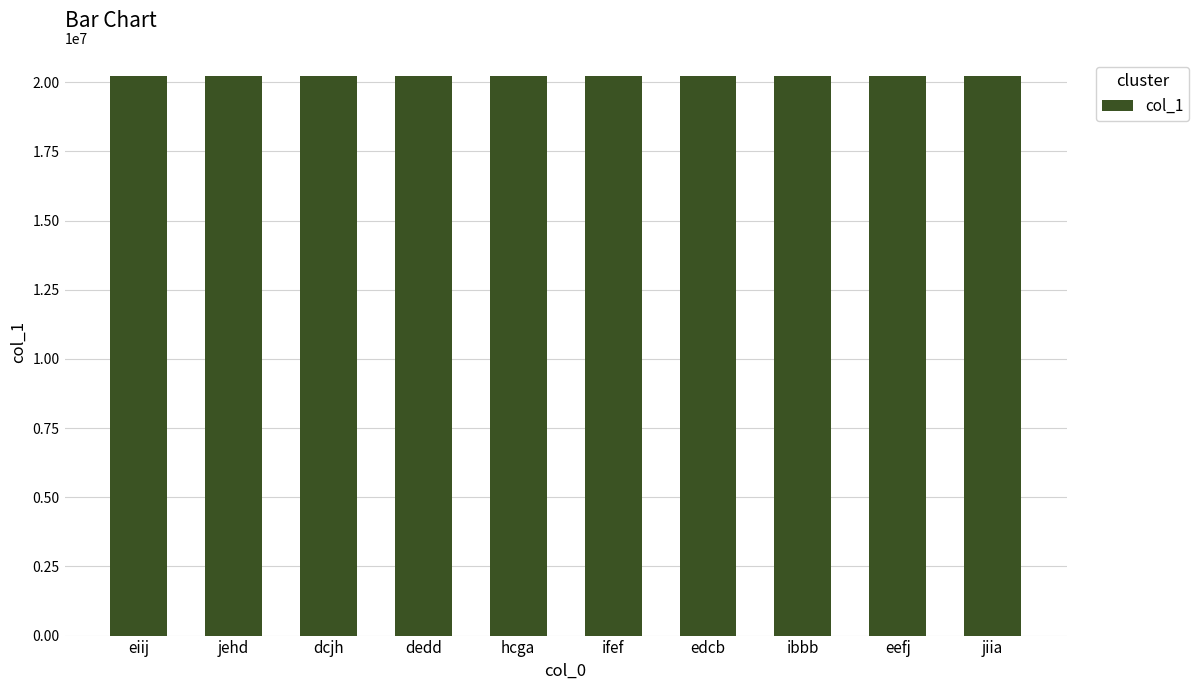

What is the maximum value shown in the chart?

20229646